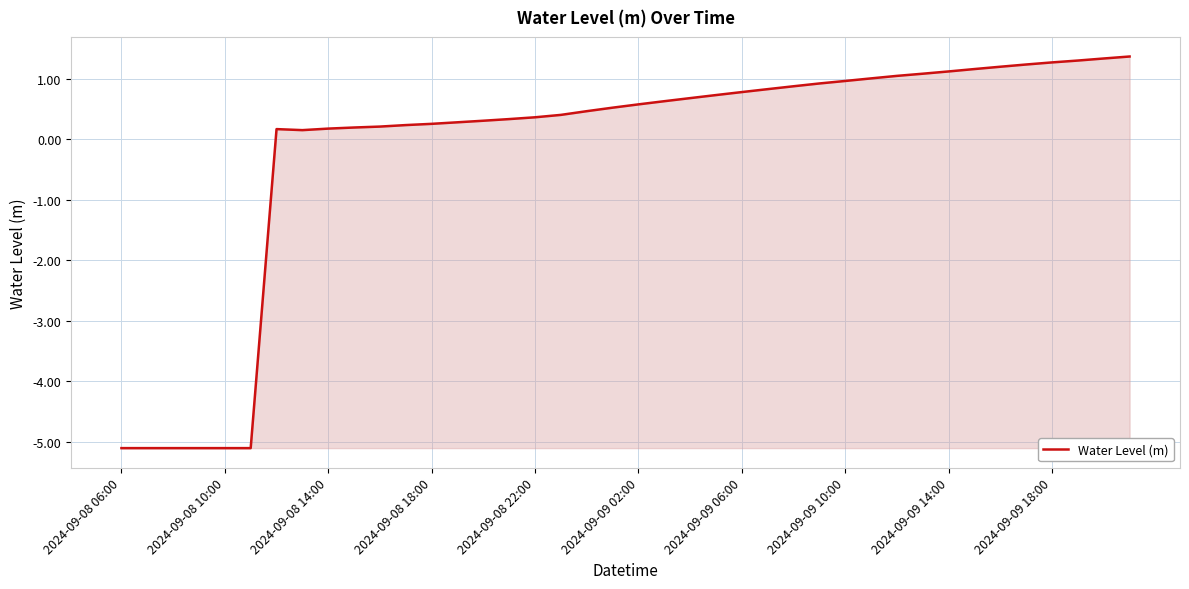

What is the smallest value displayed?

-5.1